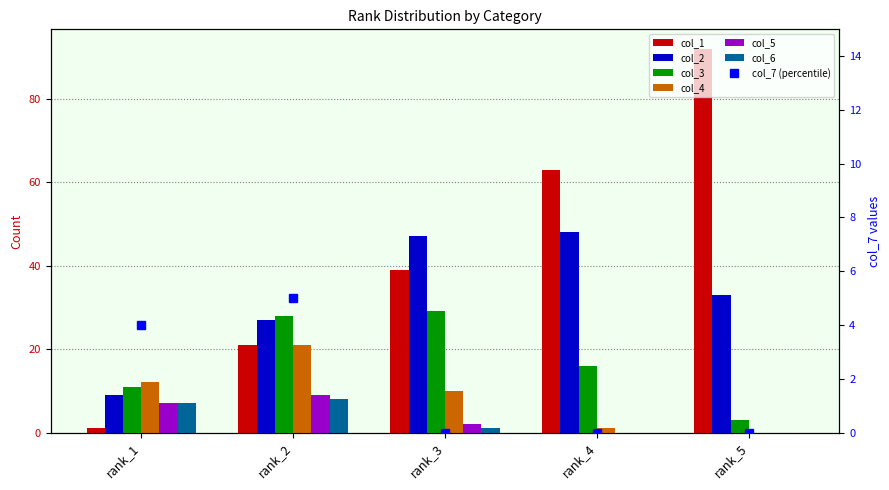

Which has a higher value, rank_4 or rank_2?

rank_4